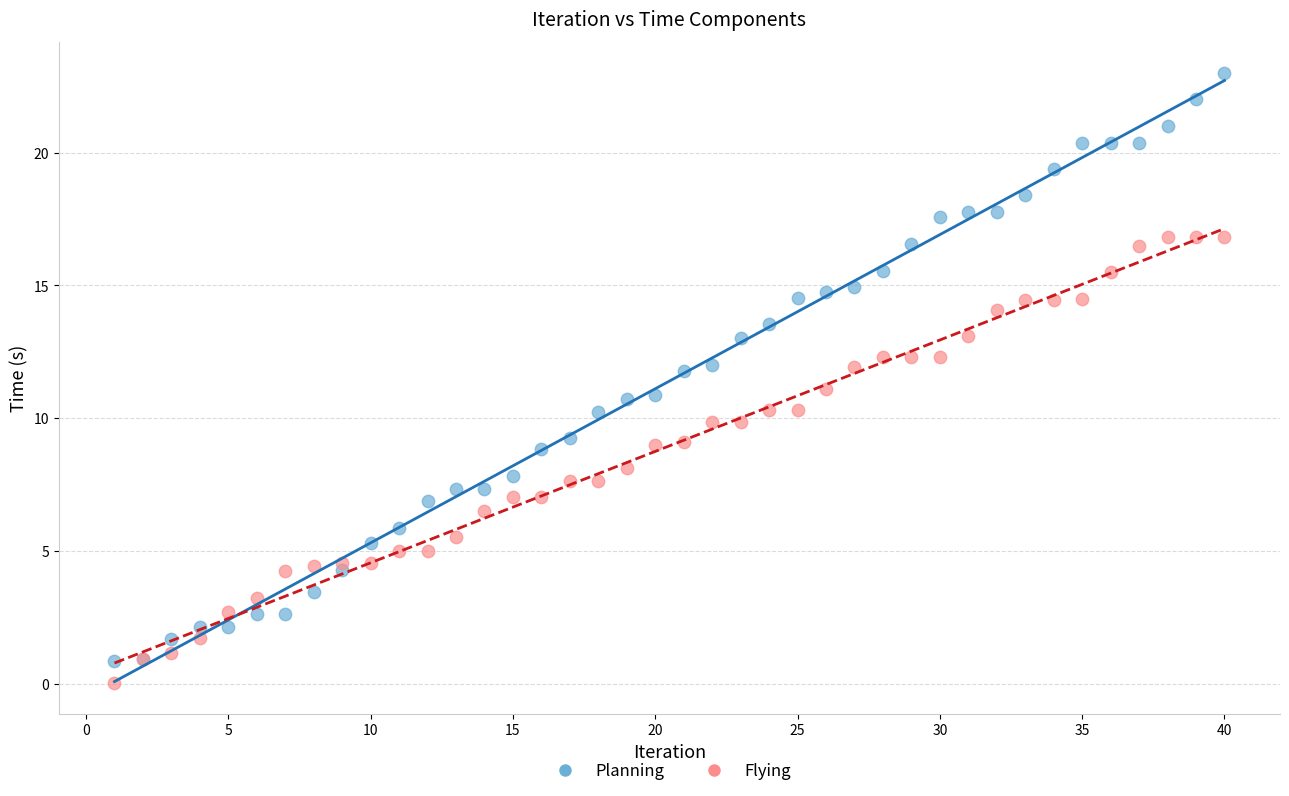

Which series reaches the maximum Y coordinate?

Planning